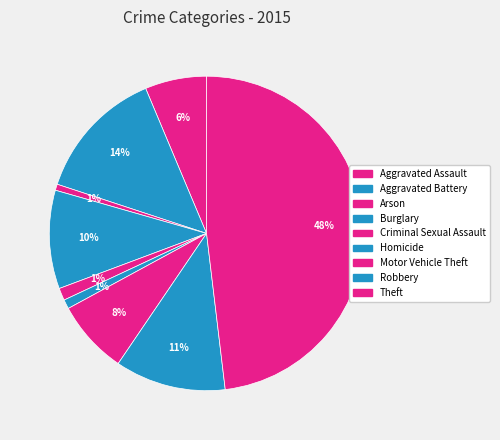

To the nearest percent, what is the average slice percentage?

11%